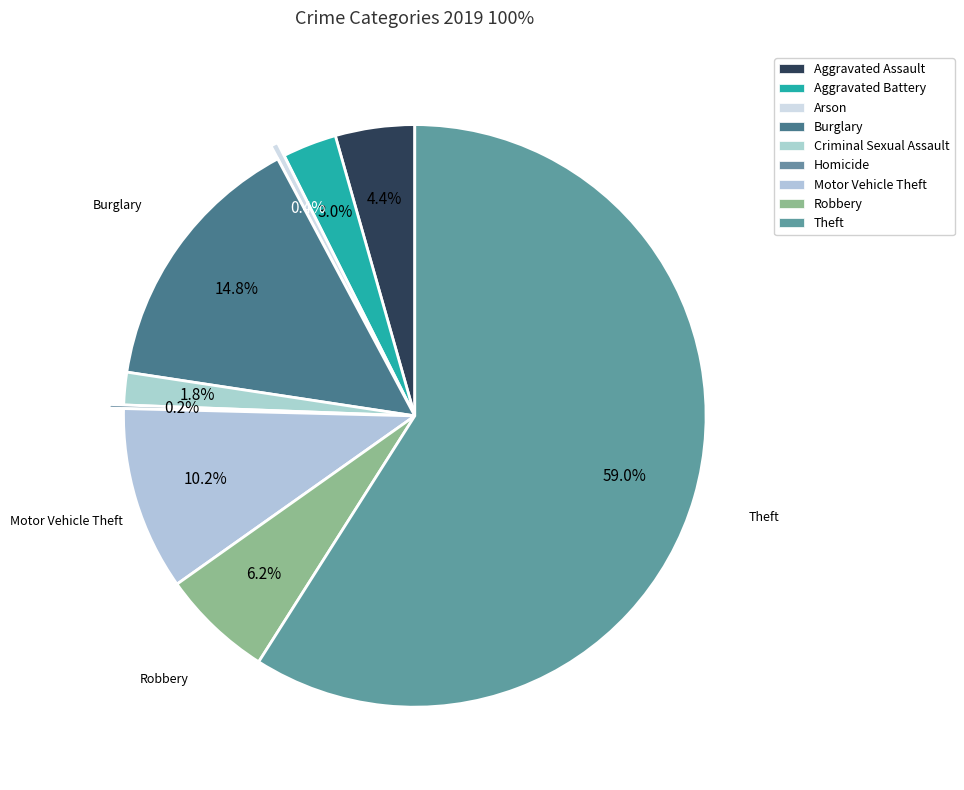

How many segments does this pie chart have?

9